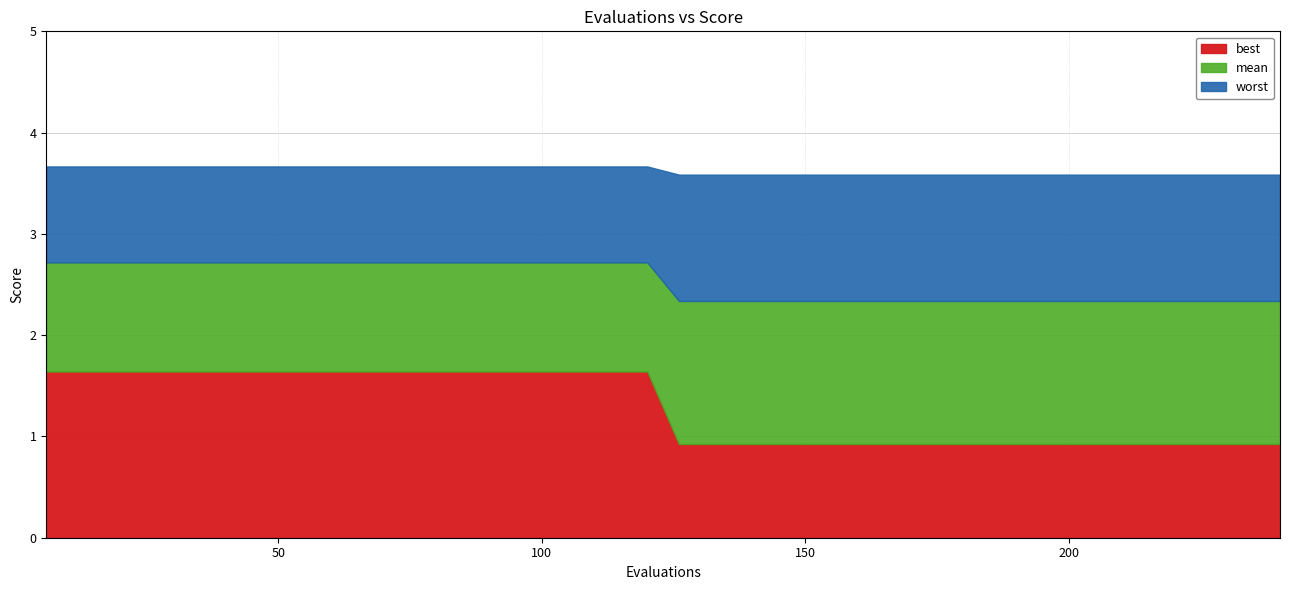

What are all the series names shown in the legend?

best, mean, worst